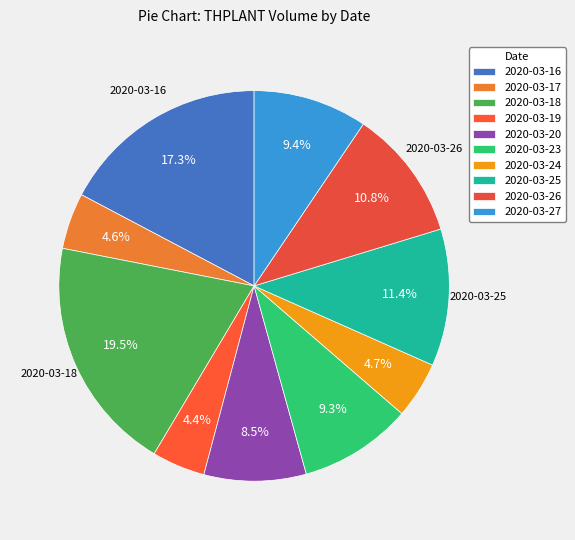

What percentage is the 2020-03-19 slice, to the nearest percent?

4%